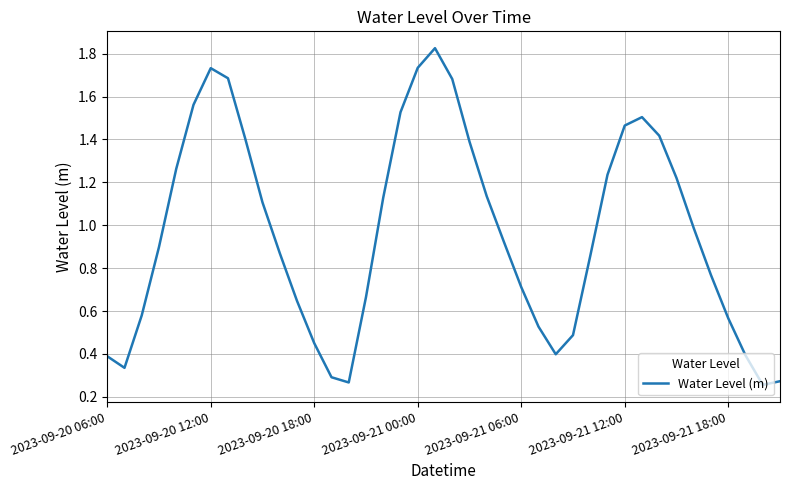

How many lines are shown in the chart?

1